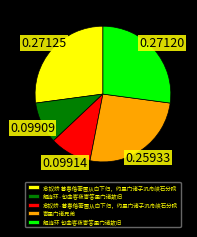

Approximately how many times larger is the value at 念奴娇·暮春偕蘅圃从白下归，约里门诸子汎舟峡石分赋 compared to 寄里门诸兄弟?

0.4